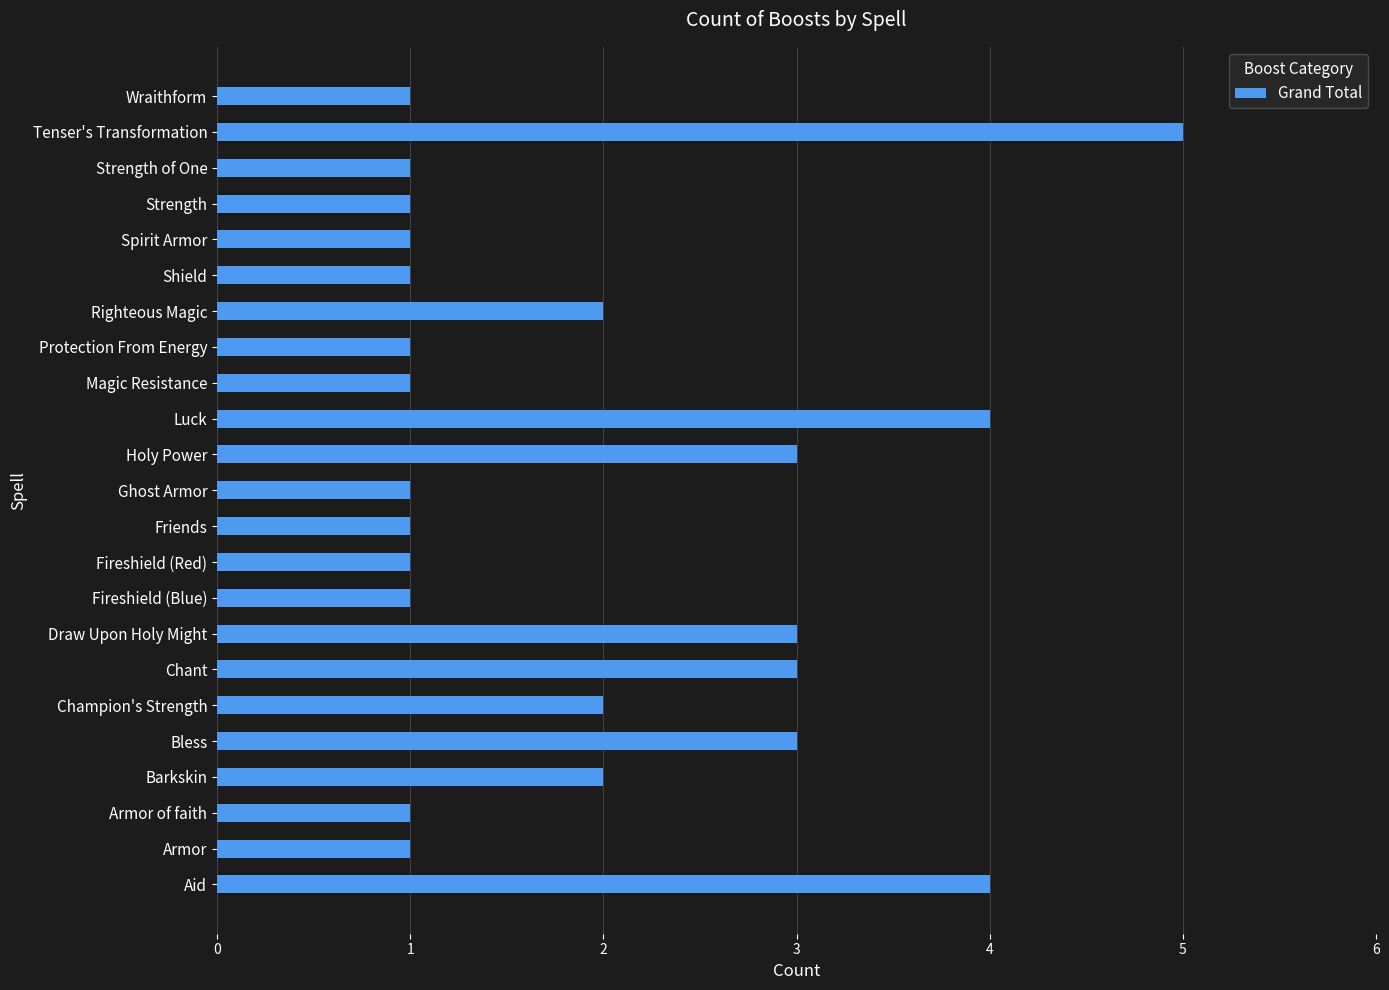

The chart shows a value of 6 at Luck. True or false?

False